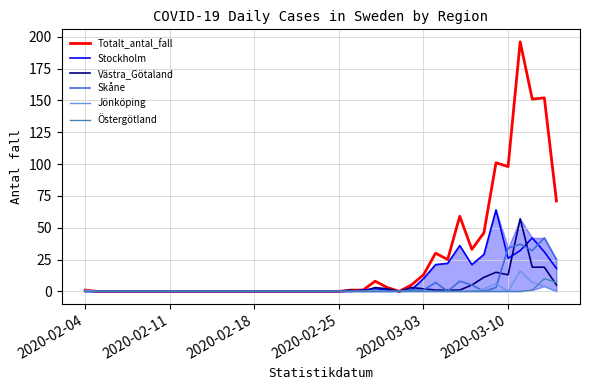

Which series has the largest total across all categories?

Totalt_antal_fall